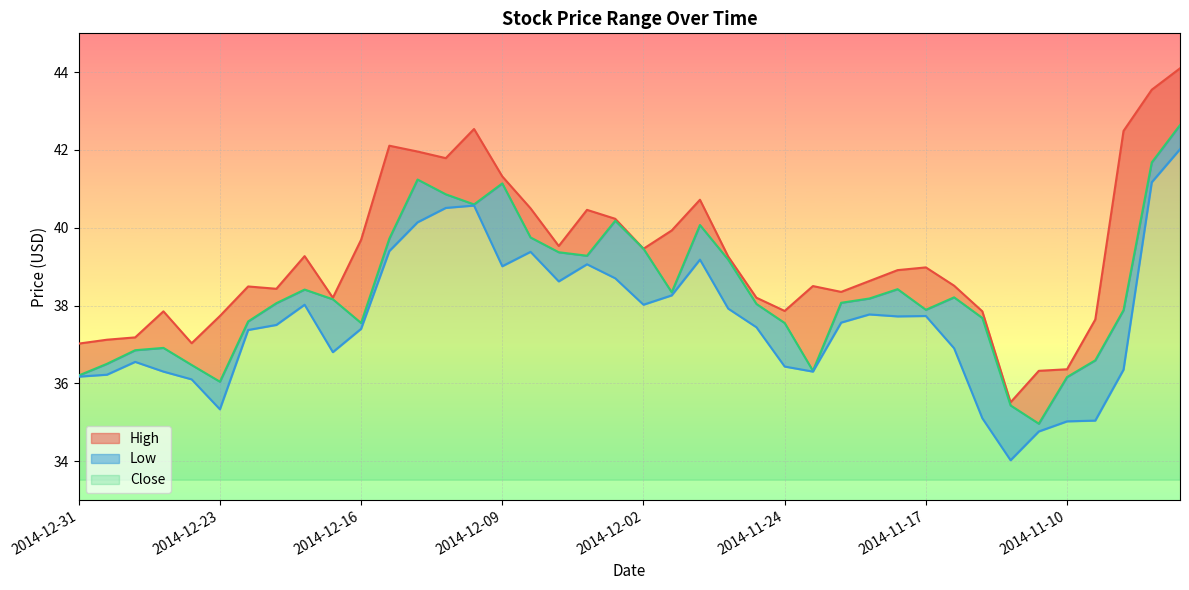

Is it true that Close equals 61.9 at 2014-11-19?

False